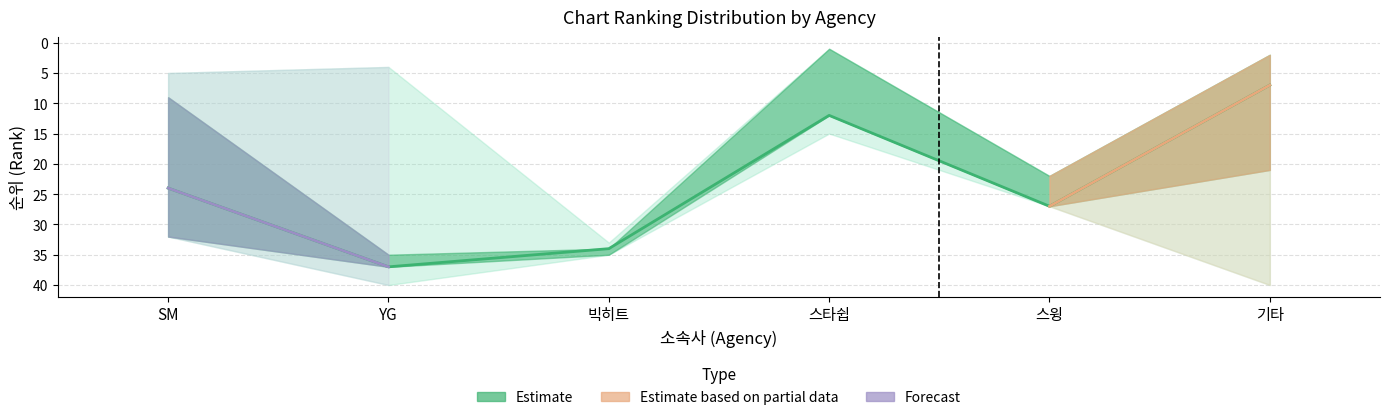

Is it true that rank_q3 equals 9 at YG?

False